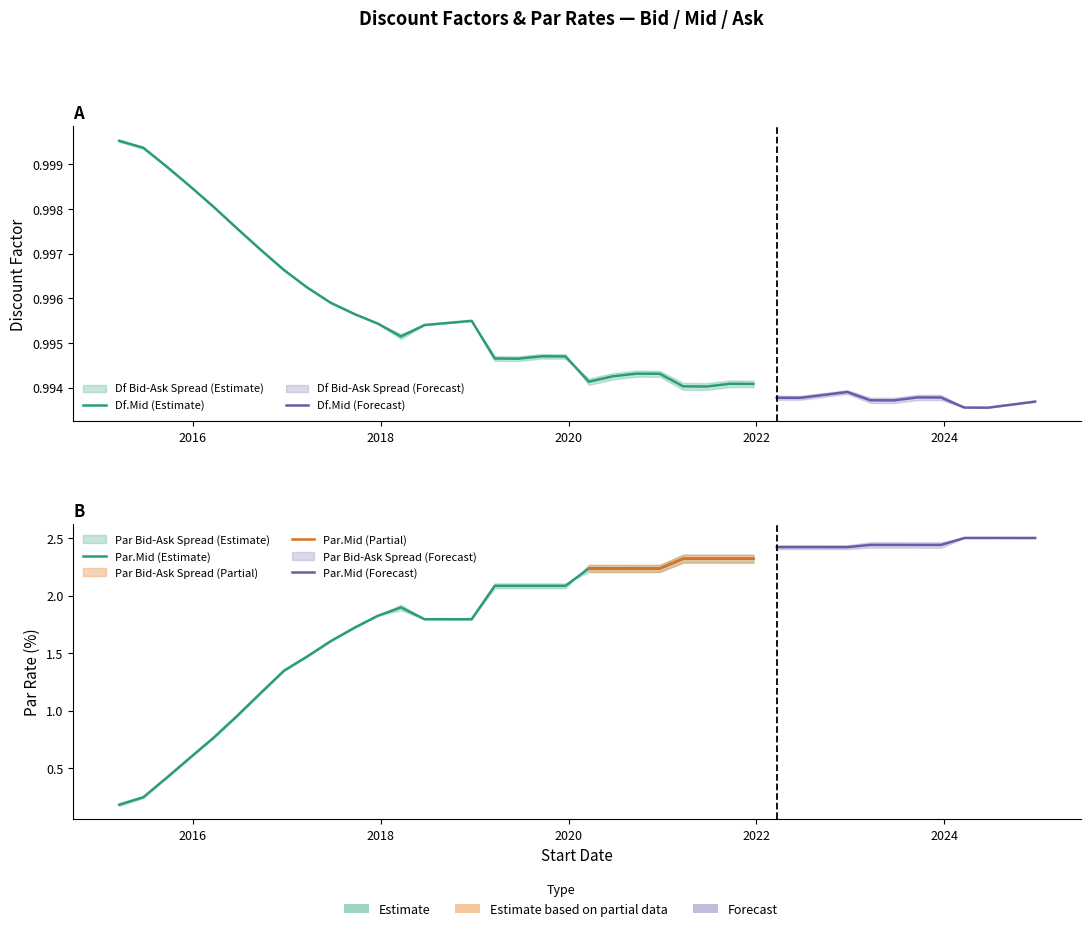

What is the label of the 26th point from the right?

2018-09-20